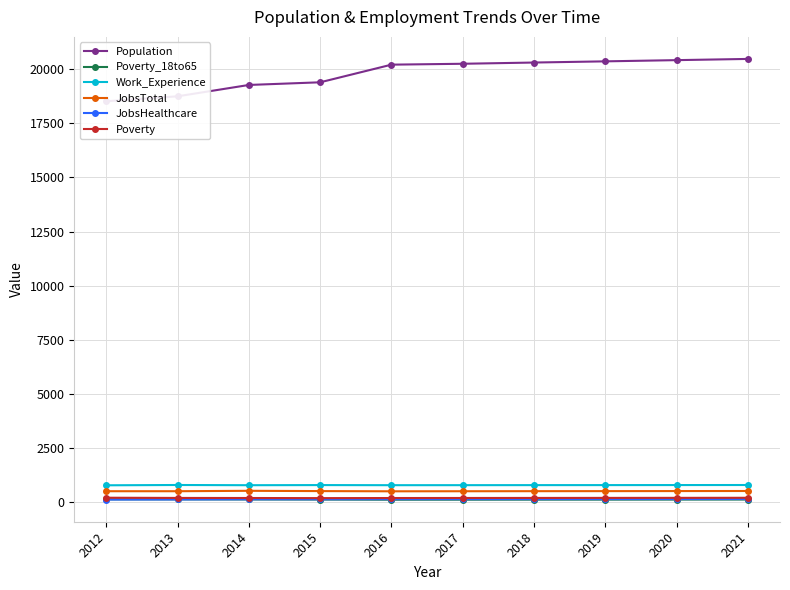

What is the difference between the maximum and minimum values in the JobsTotal series?

23